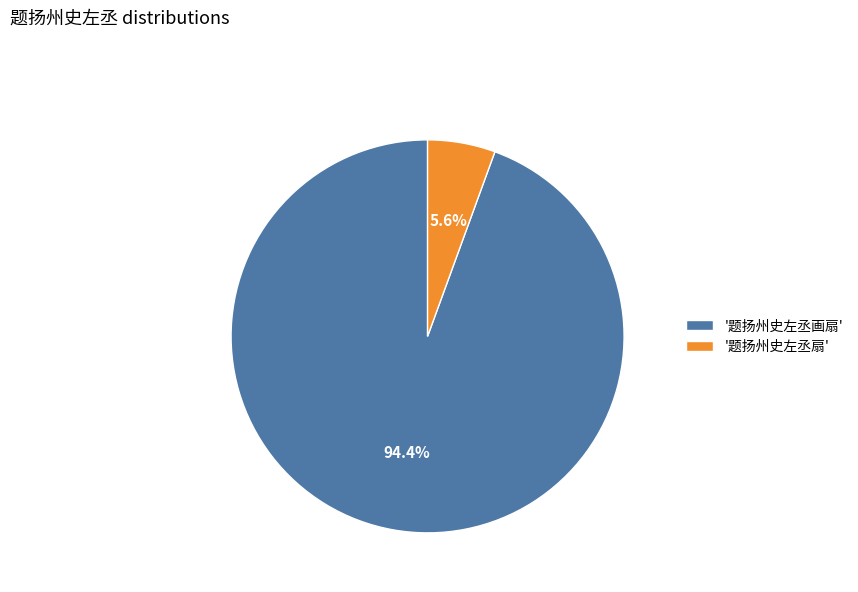

Which has a higher value, '题扬州史左丞画扇' or '题扬州史左丞扇'?

'题扬州史左丞画扇'